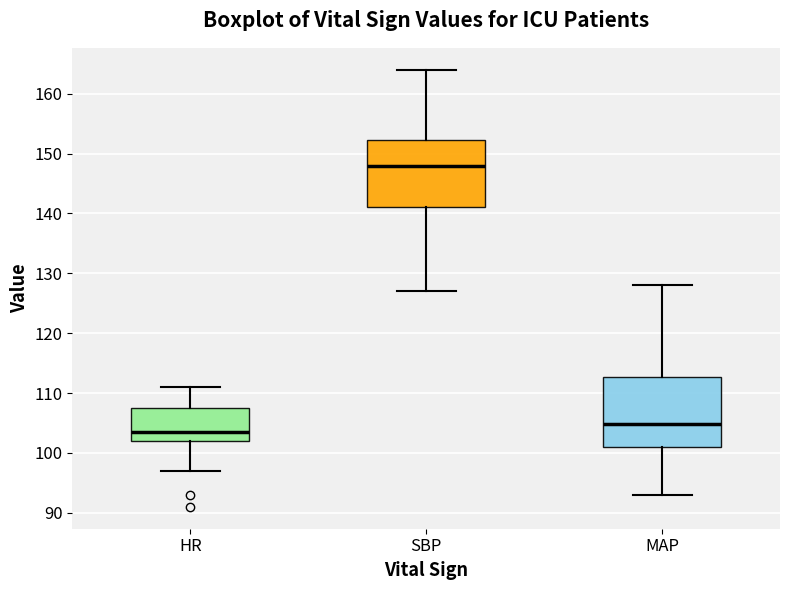

Which box's median line is the lowest?

HR